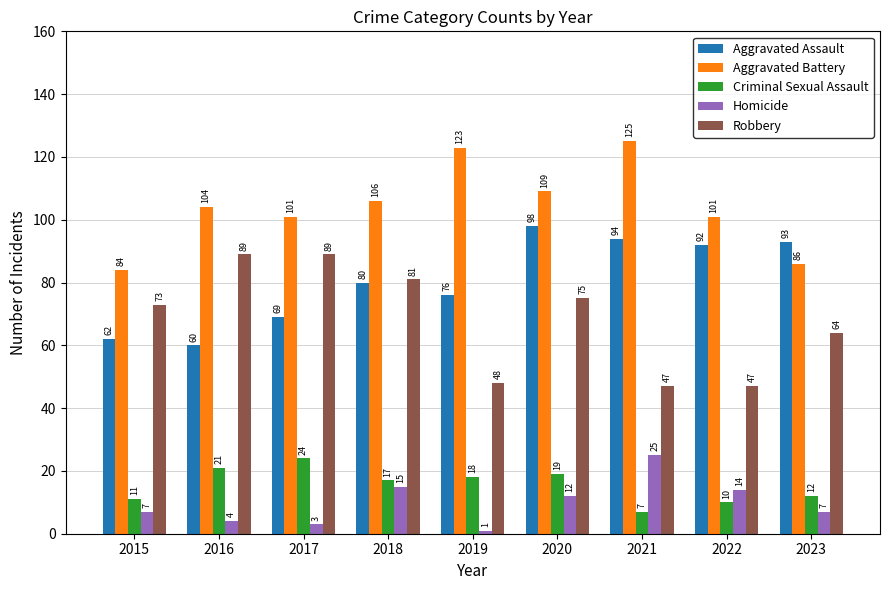

At how many categories does at least one series exceed 82?

9